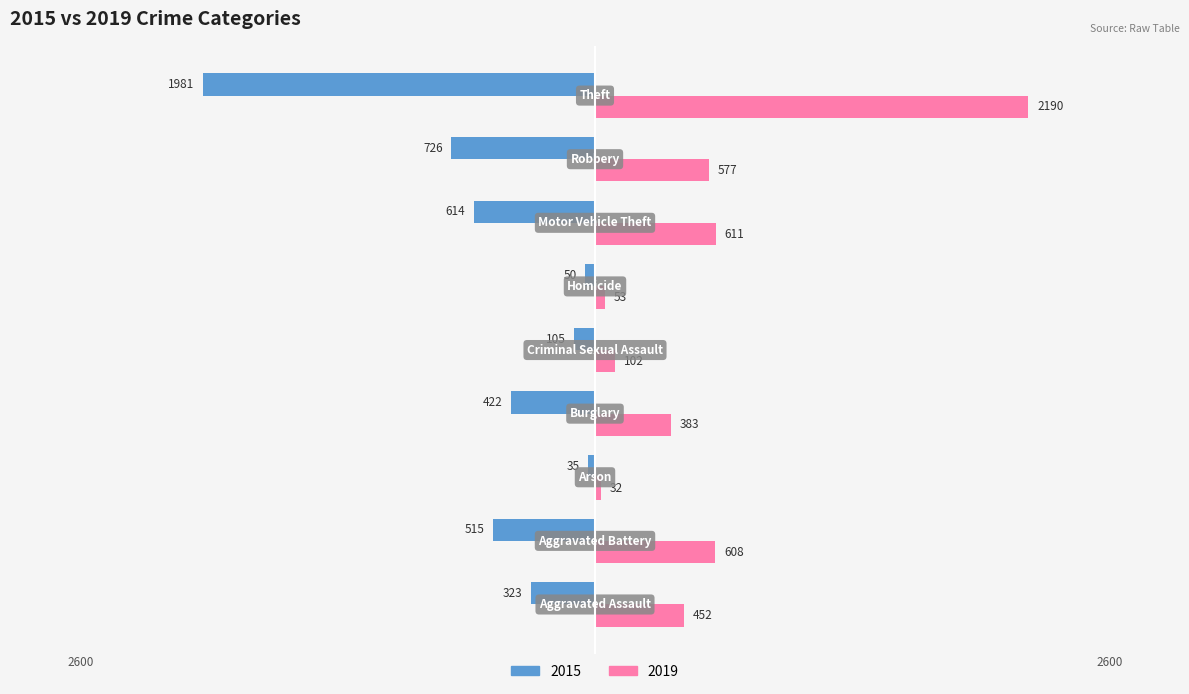

What is the difference between the second highest and second lowest values in the 2015 series?

676